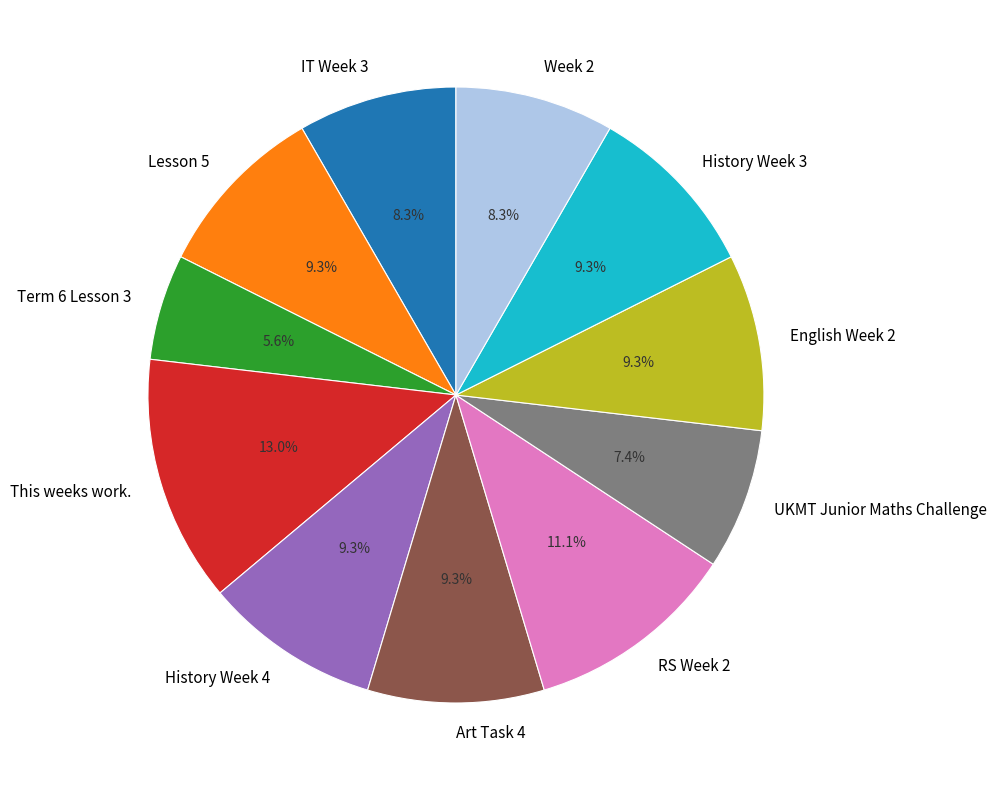

What percentage is the IT Week 3 slice, to the nearest percent?

8%